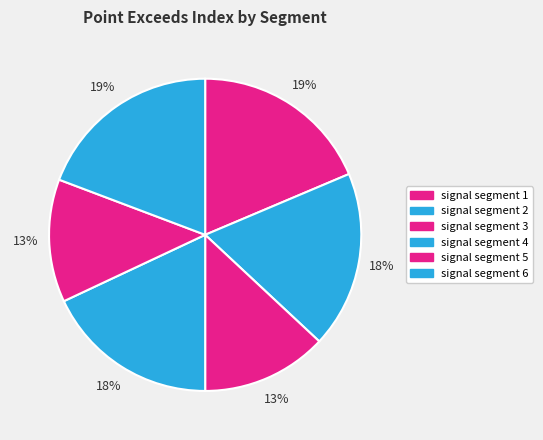

To the nearest percent, what is the combined percentage of signal segment 6 and signal segment 4?

37%